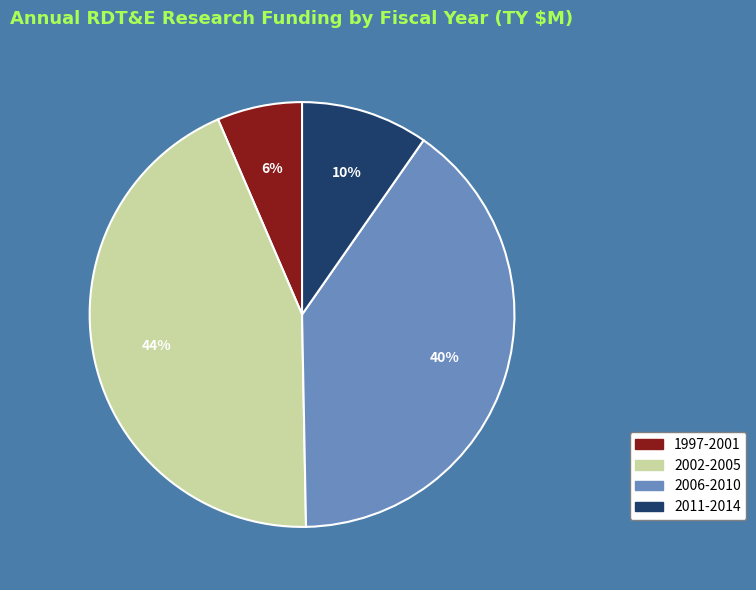

Does any single category account for the majority?

No